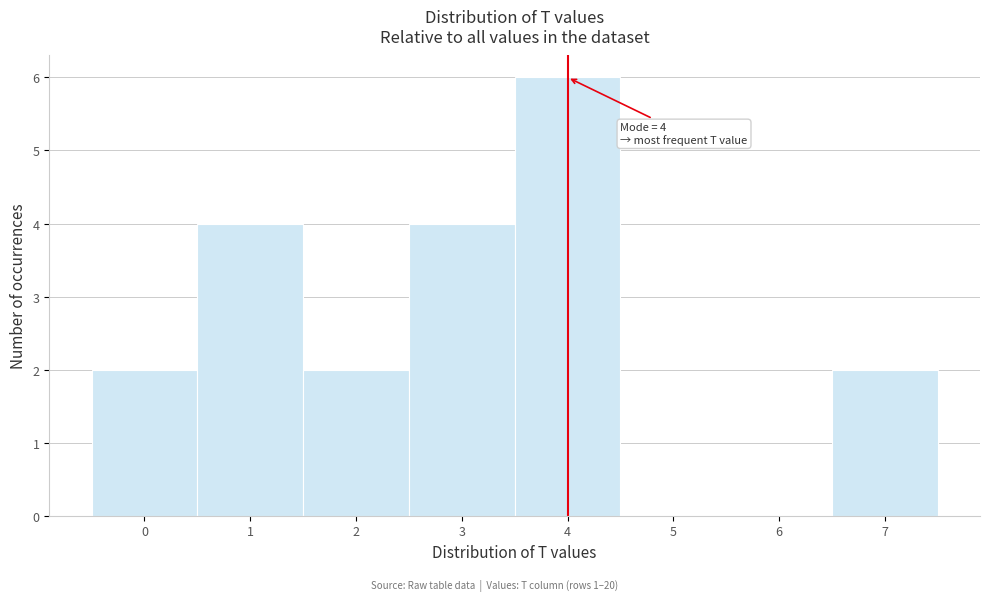

Which range on the x-axis has the tallest bar?

3.5 to 4.5